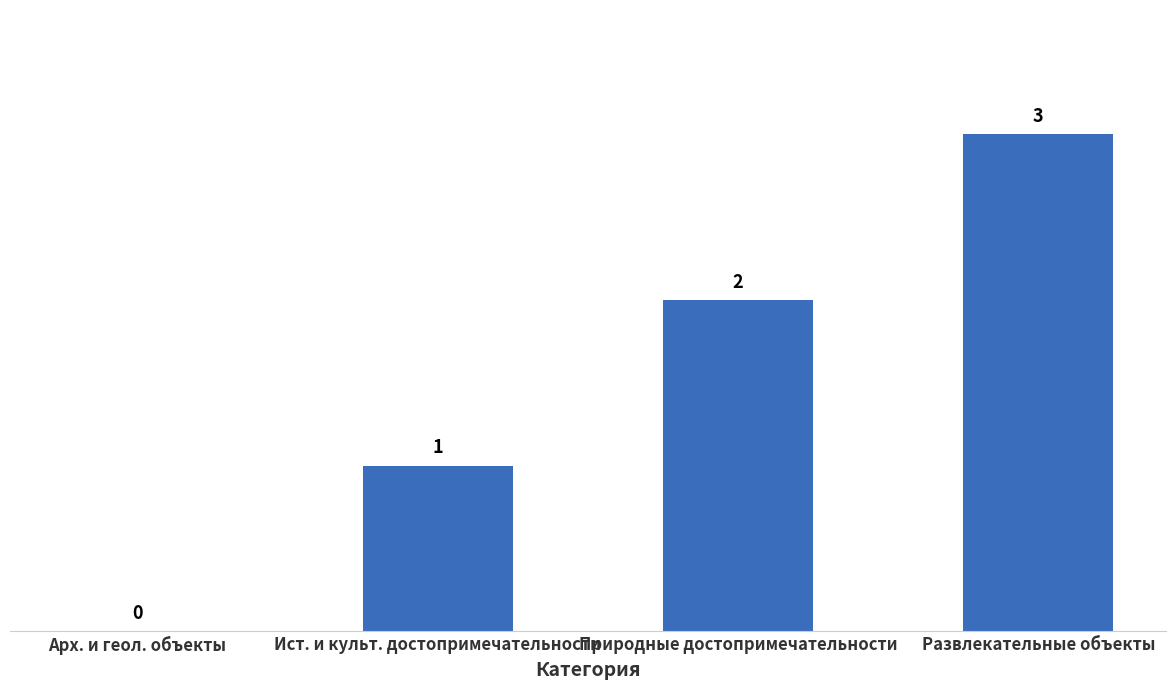

Which label corresponds to the largest value in the chart?

Развлекательные объекты